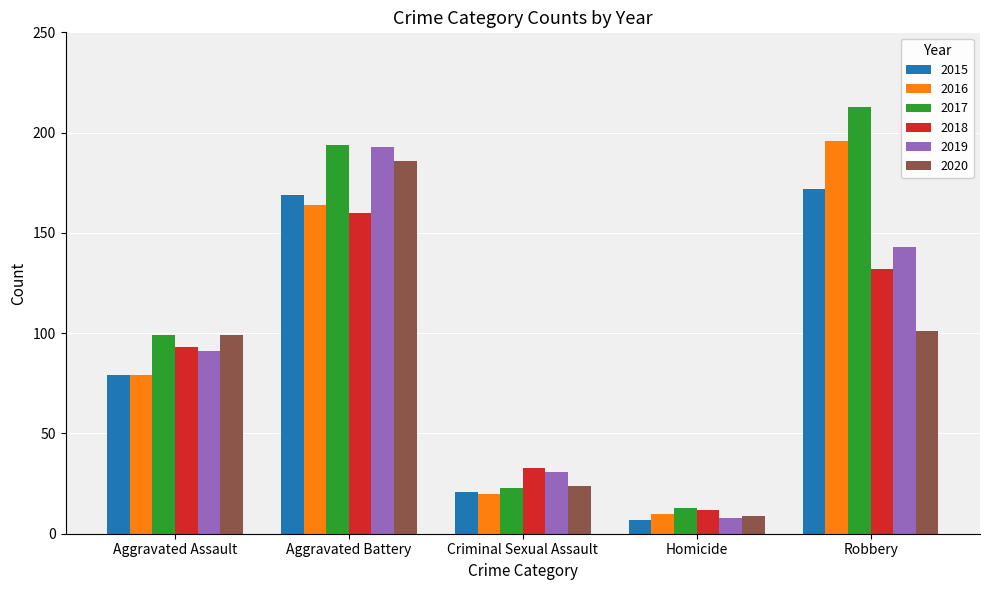

Which series changed the most between Aggravated Assault and Aggravated Battery?

2019